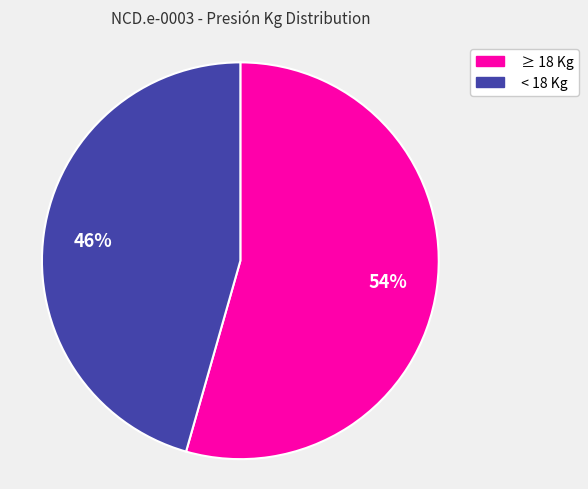

To the nearest percent, what is the combined percentage of < 18 Kg and ≥ 18 Kg?

100%